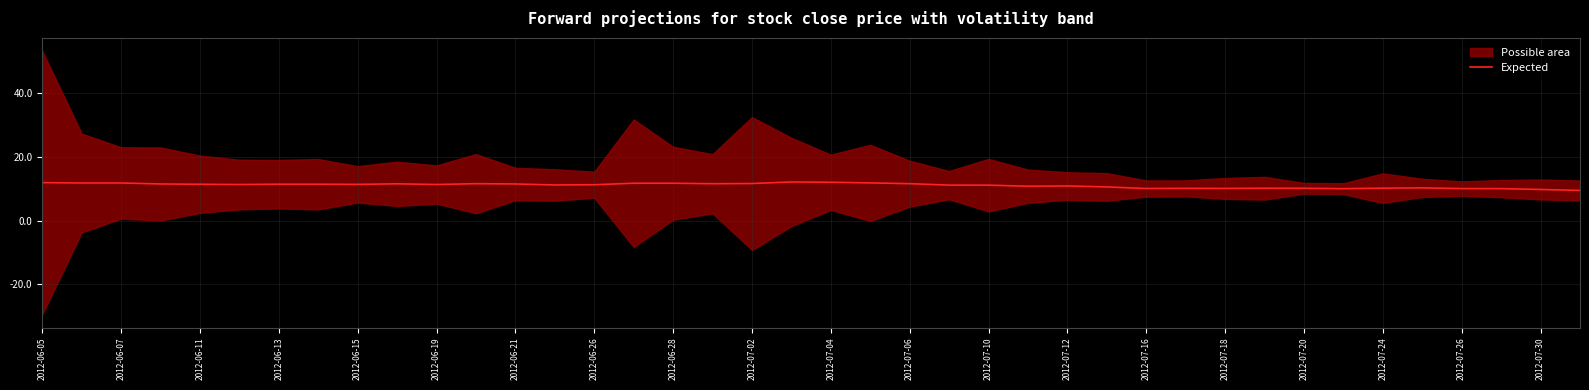

The Expected series shows 10.2 at 2012-07-24. True or false?

True